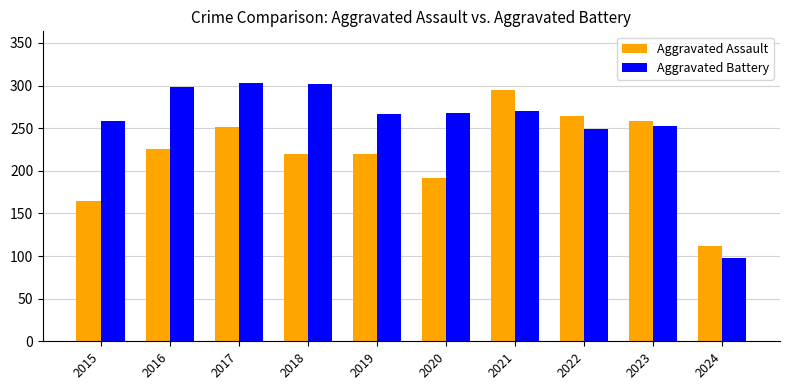

What are all the series names shown in the legend?

Aggravated Assault, Aggravated Battery